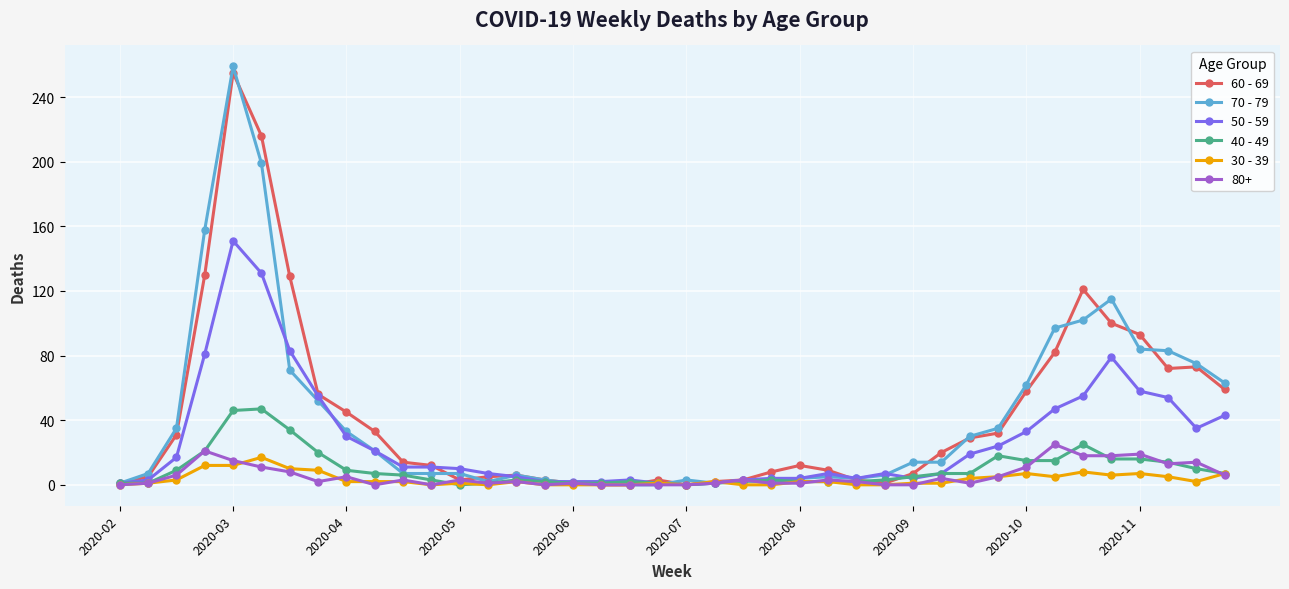

True or false: 30 - 39 has more than 2 points higher than both neighbors.

True